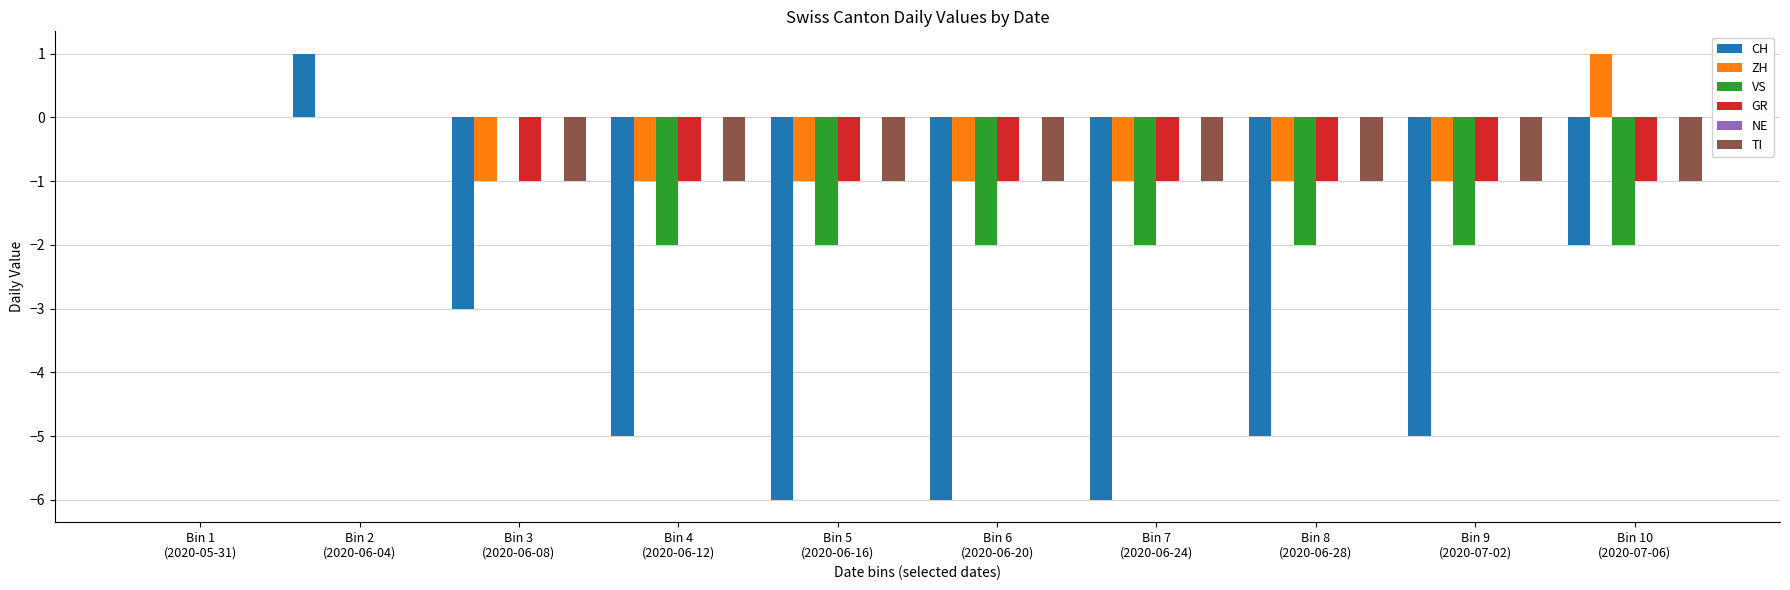

How many groups of bars are there?

10